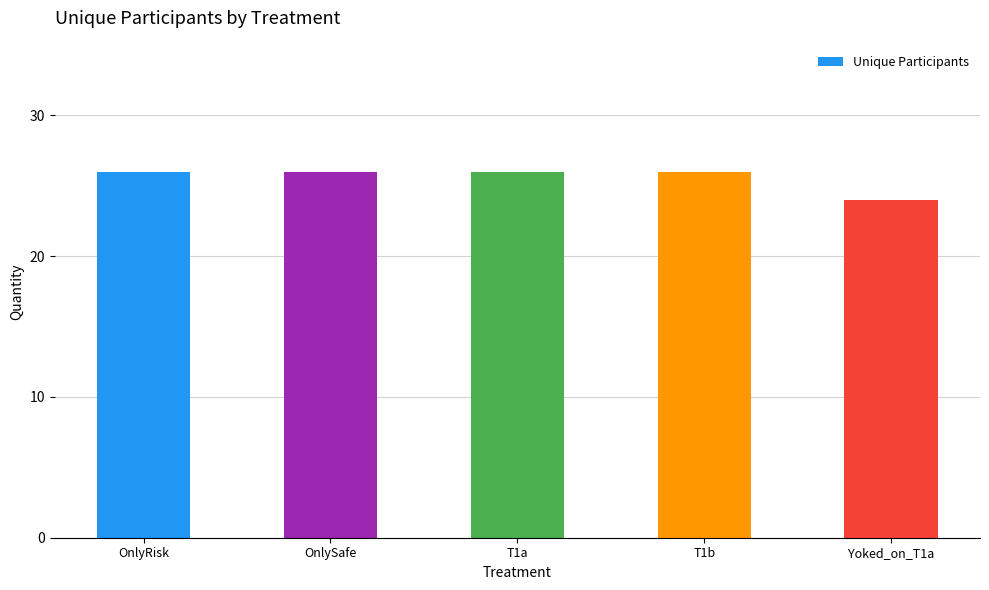

What is the sum of the values at Yoked_on_T1a and T1a?

50